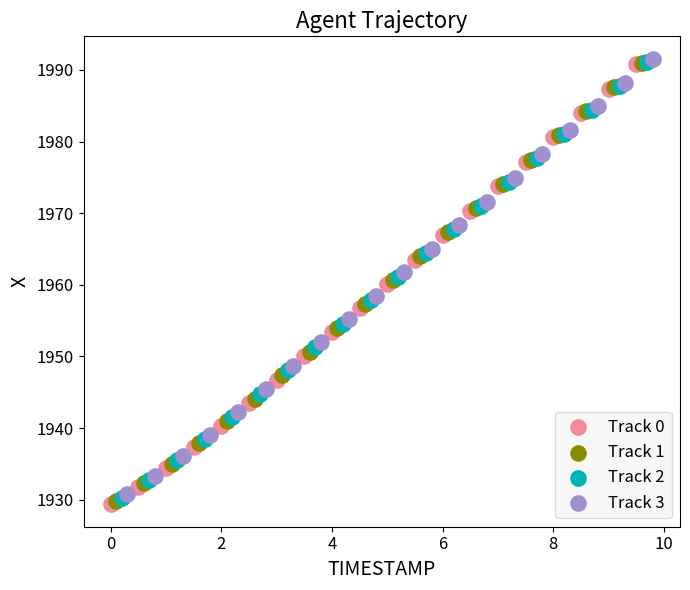

Which series has the largest Y range (max minus min)?

Track 0